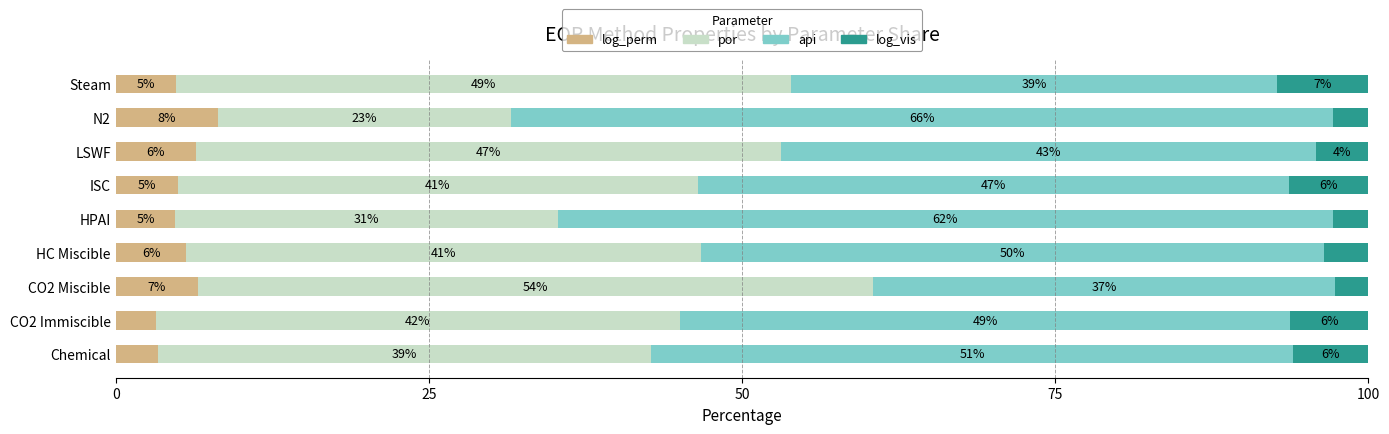

What is the average value of the log_perm series?

5.3